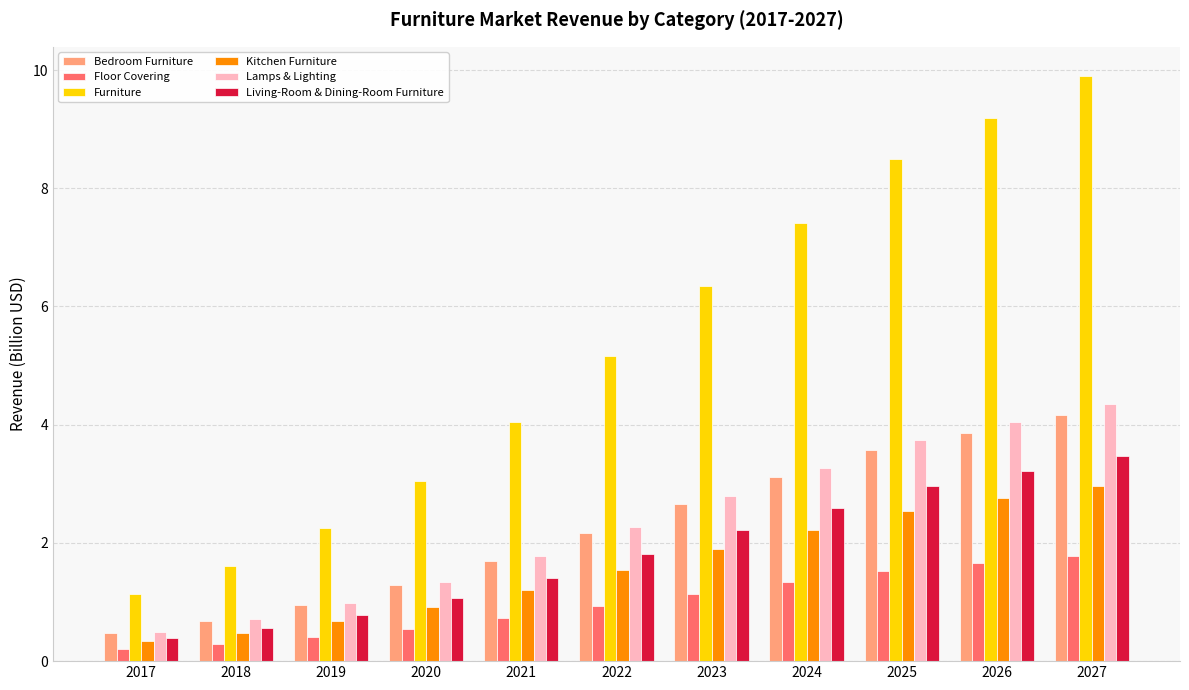

What is the value of the Bedroom Furniture bar at the 7th from the left?

2.7